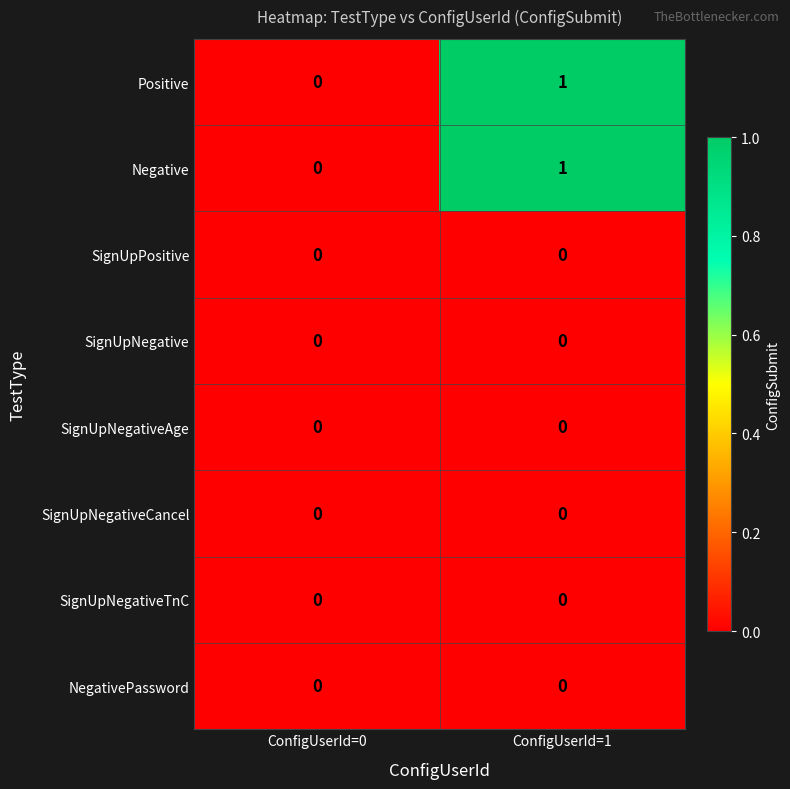

At which category is the sum across all series the highest?

ConfigUserId=1